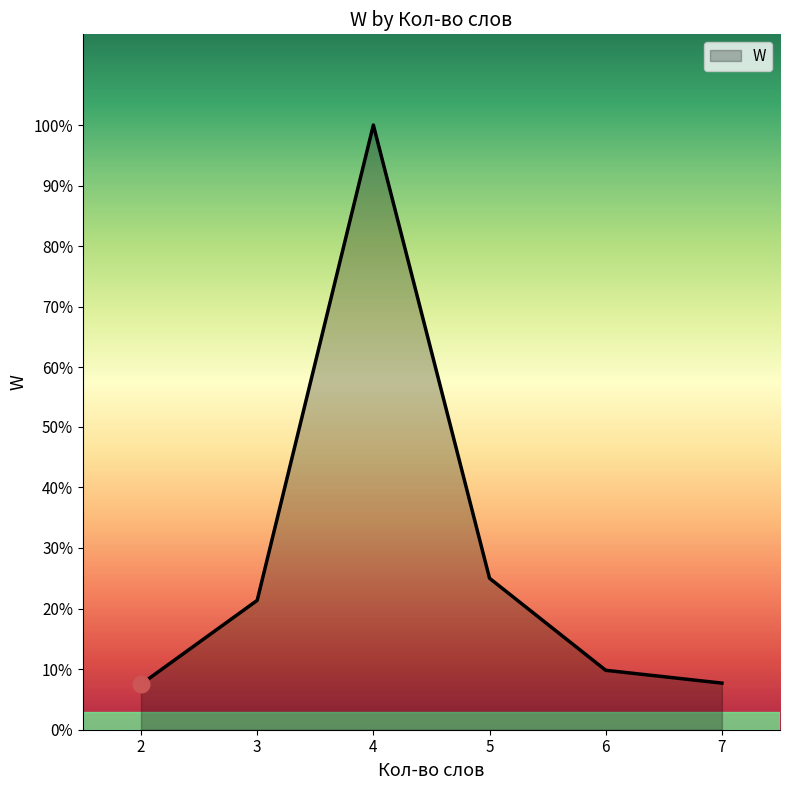

Does the chart display data point markers on the line(s)?

No